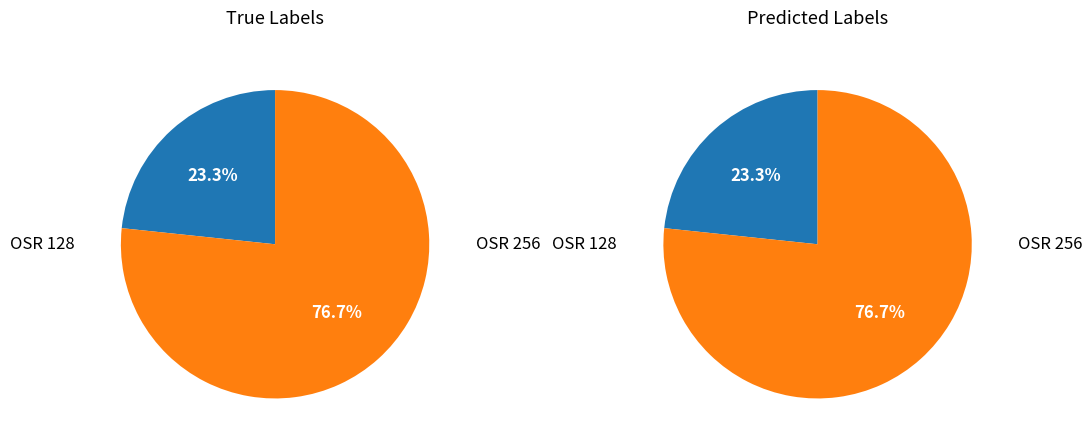

What is the smallest slice in the pie chart?

128